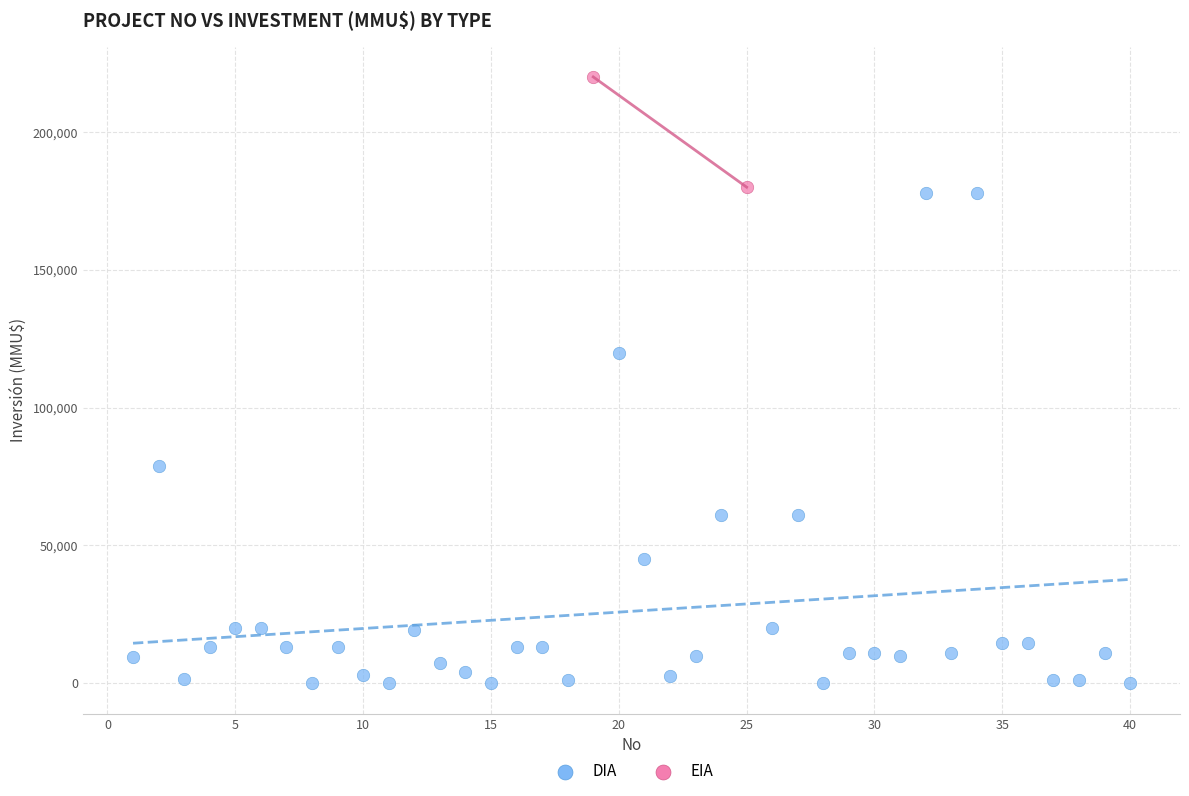

What are all the series names shown in the legend?

DIA, EIA